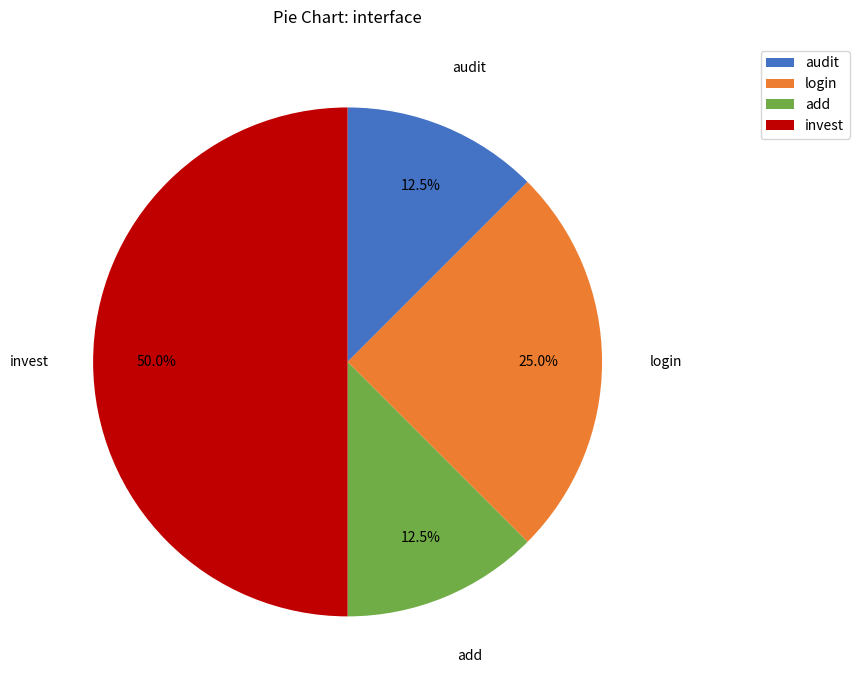

Which slice is the largest?

invest